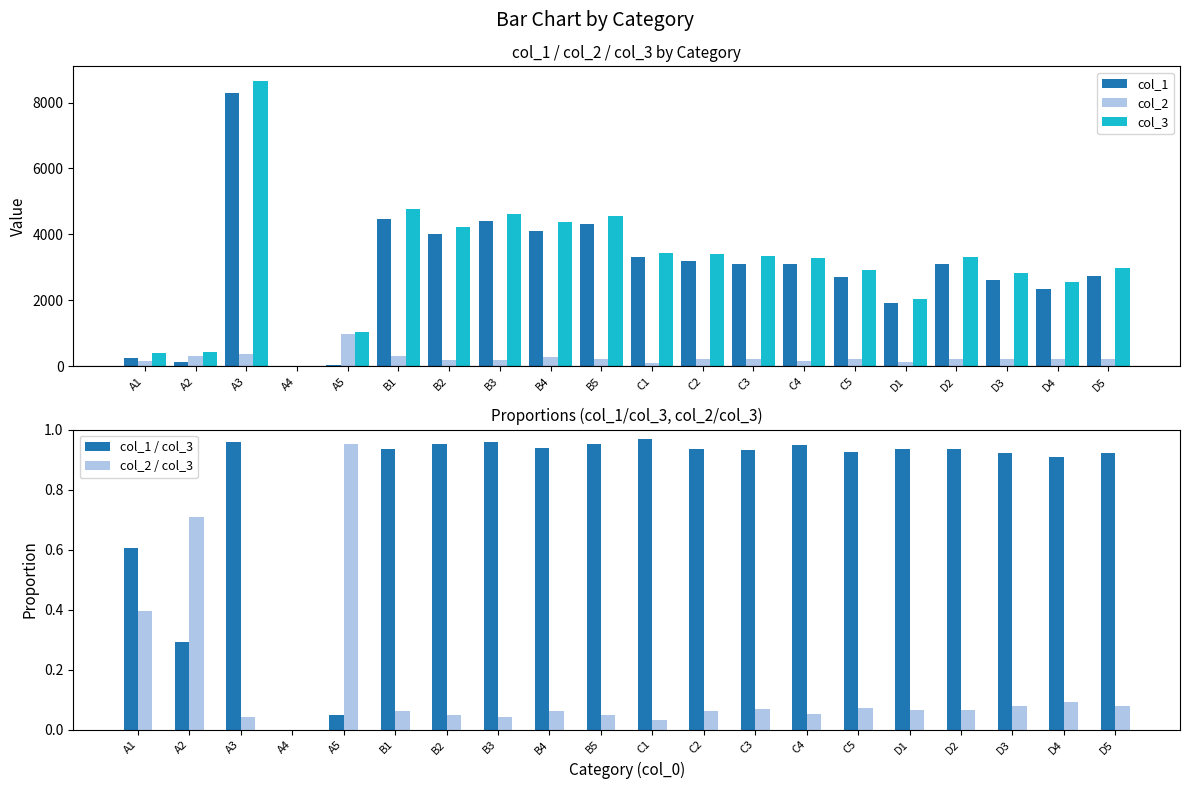

What is the spread (max minus min) of values at A3?

8663.4